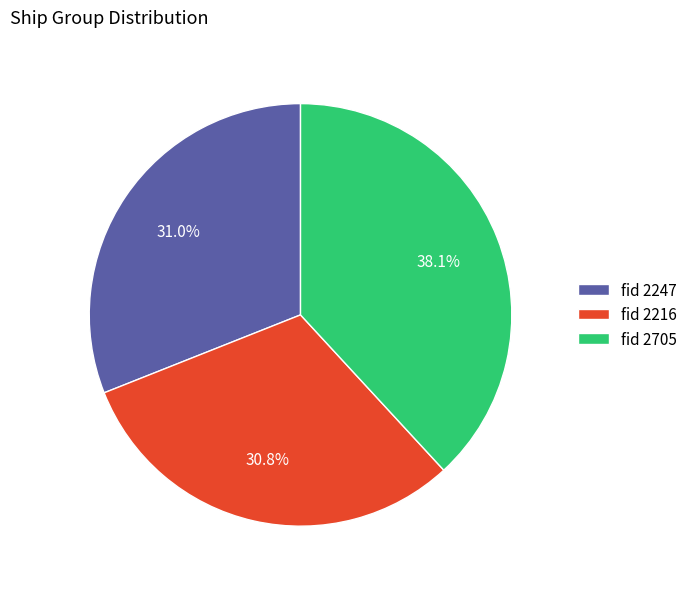

Count the number of slices in the pie.

3